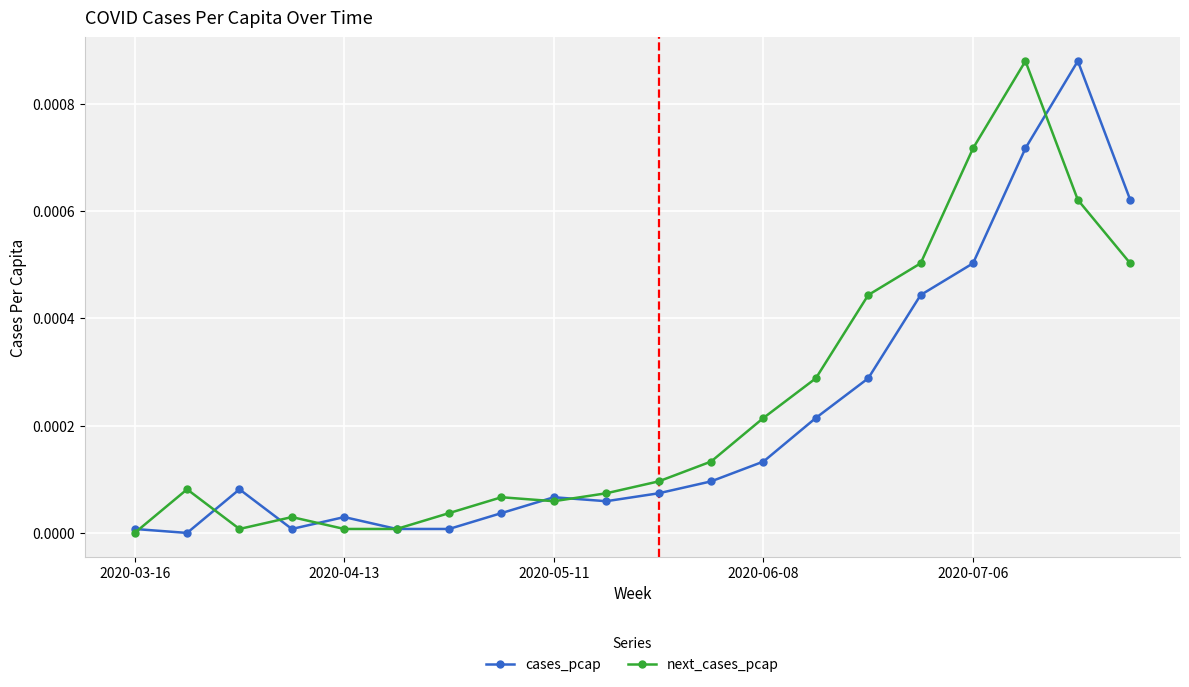

True or false: next_cases_pcap has more than 0 interior local peaks.

True